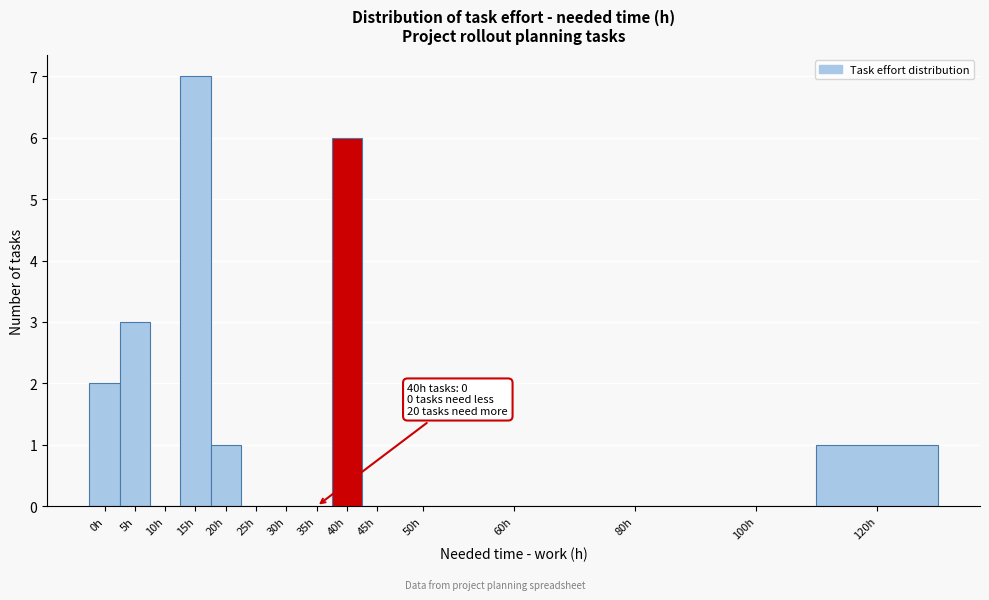

Reading right to left, list all the values displayed in this chart.

120h=1	100h=0	80h=0	60h=0	50h=0	45h=0	40h=6	35h=0	30h=0	25h=0	20h=1	15h=7	10h=0	5h=3	0h=2